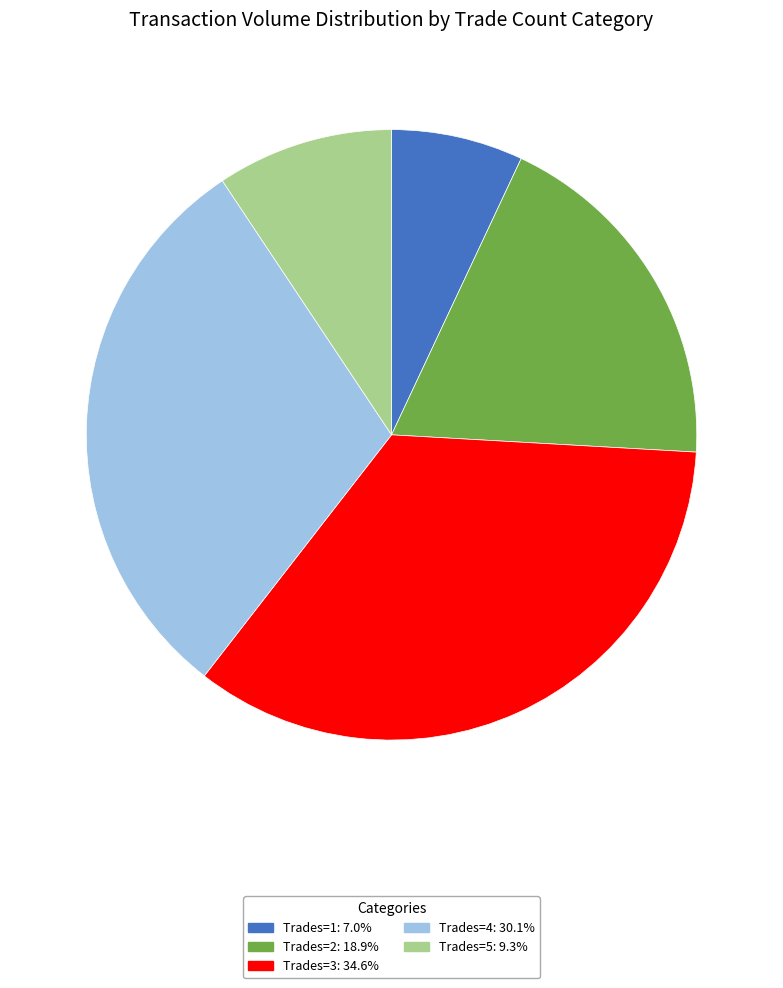

Does any single category account for the majority?

No